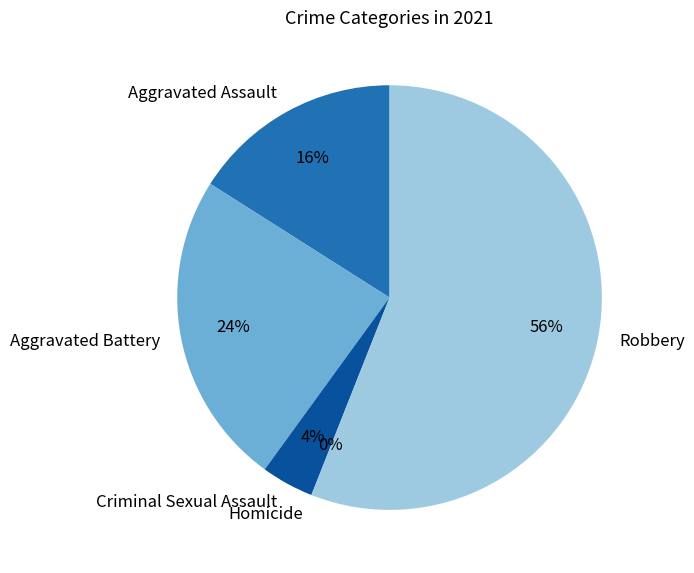

What percentage is the Robbery slice, to the nearest percent?

56%